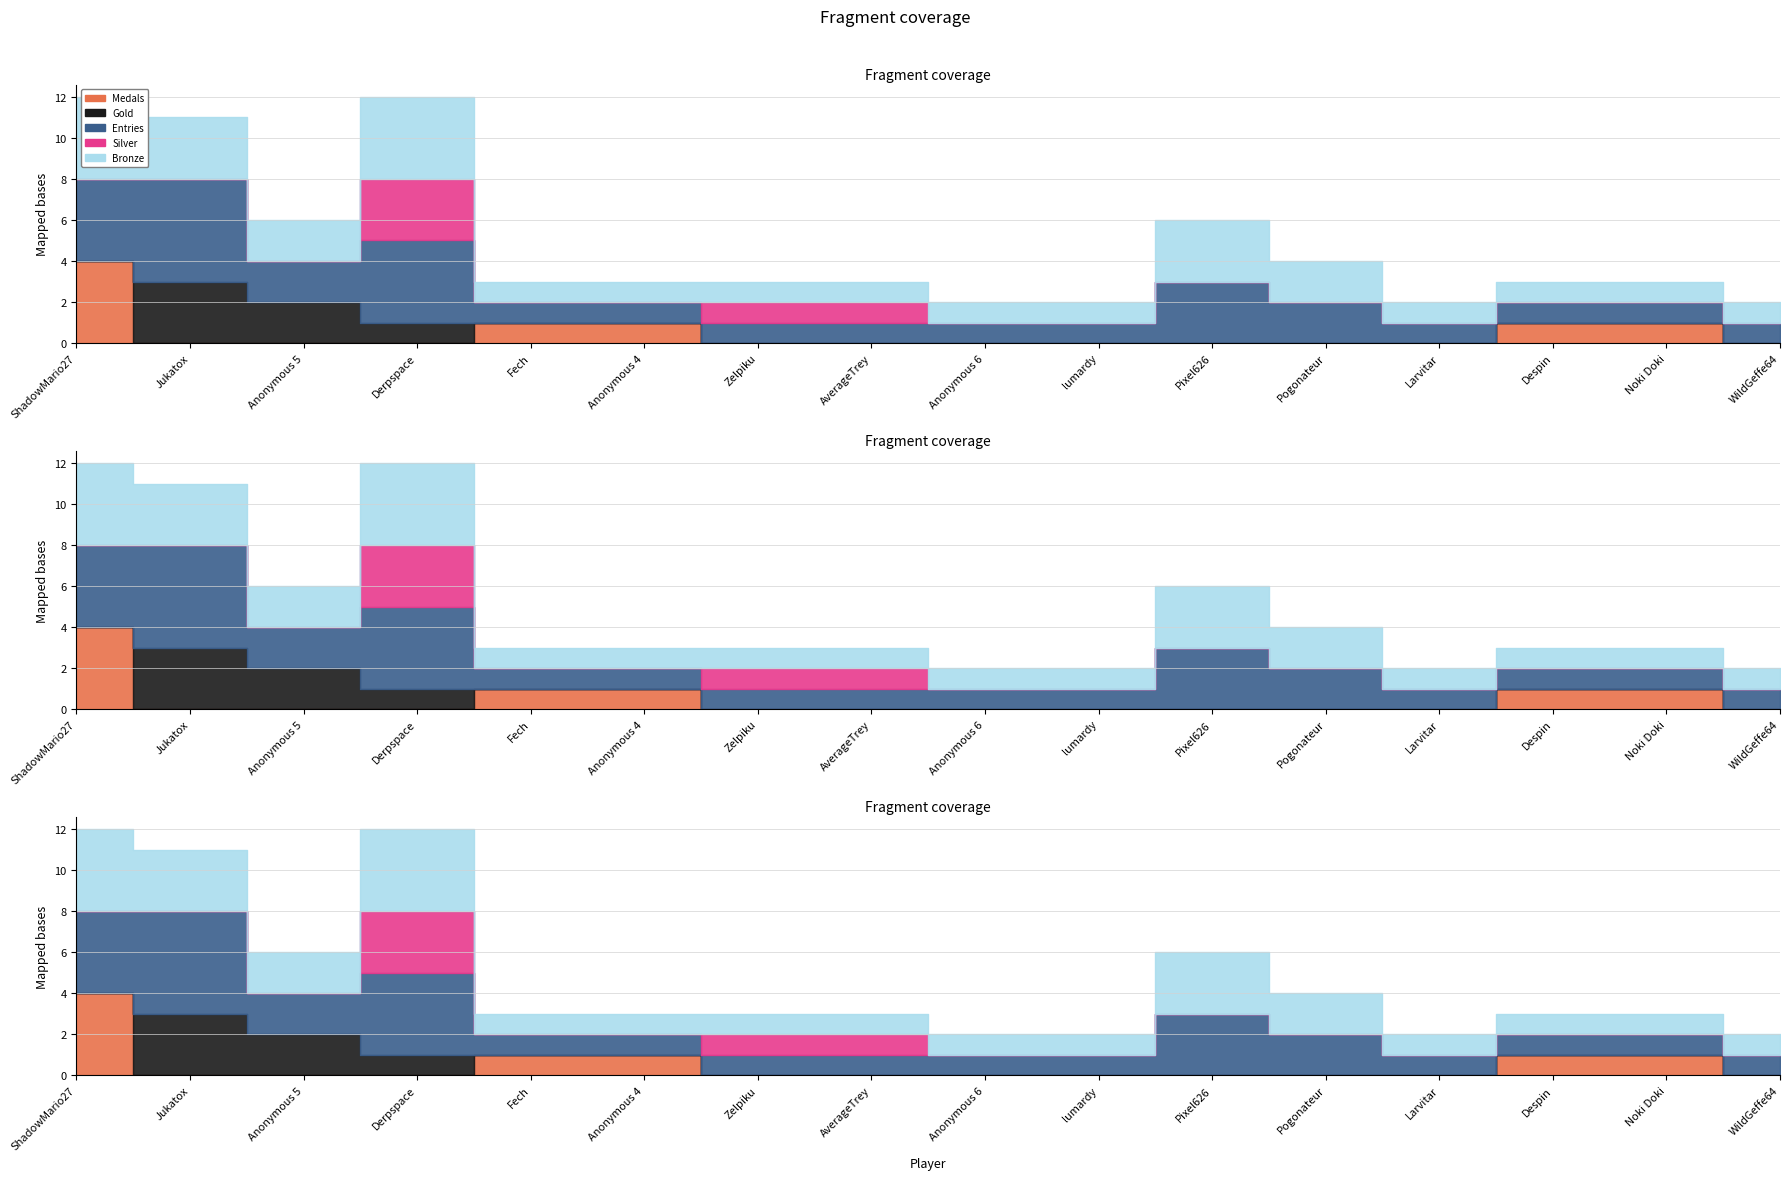

What is the sum of the Bronze values at ShadowMario27 and Anonymous 6?

5